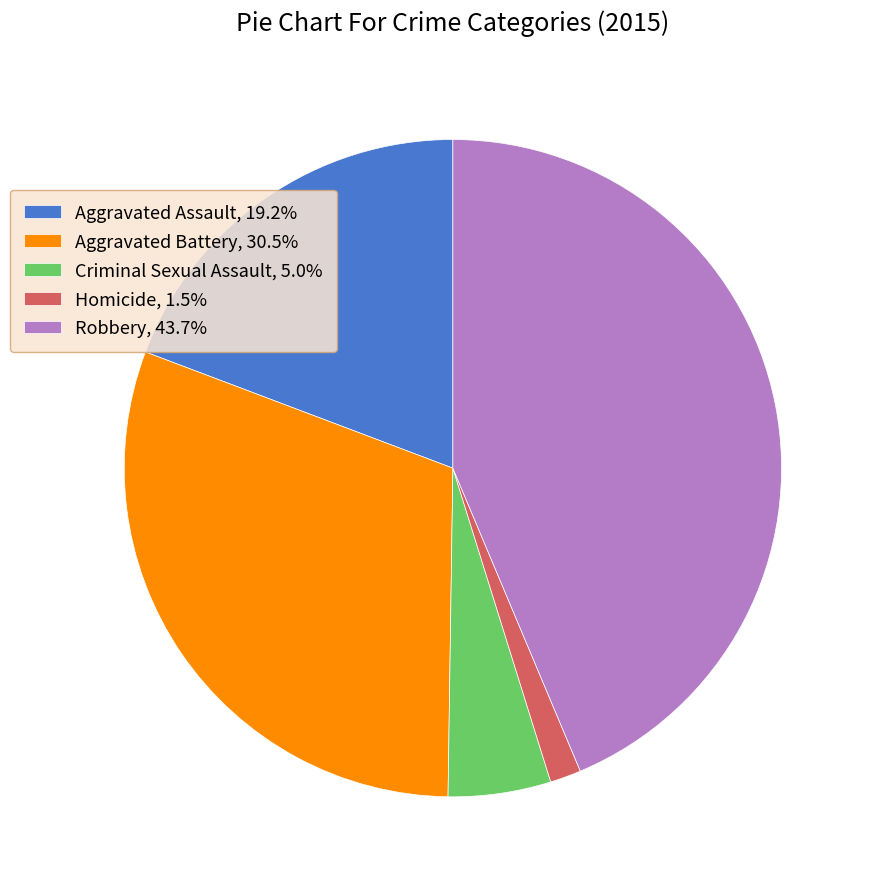

Approximately how many times larger is the value at Robbery compared to Homicide?

28.6